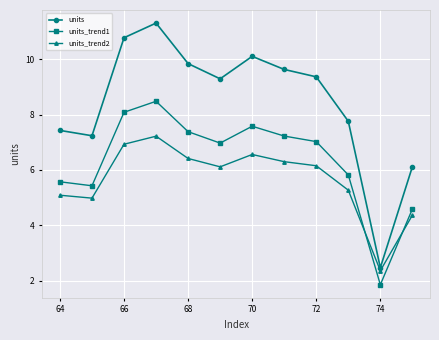

Does the chart display data point markers on the line(s)?

Yes